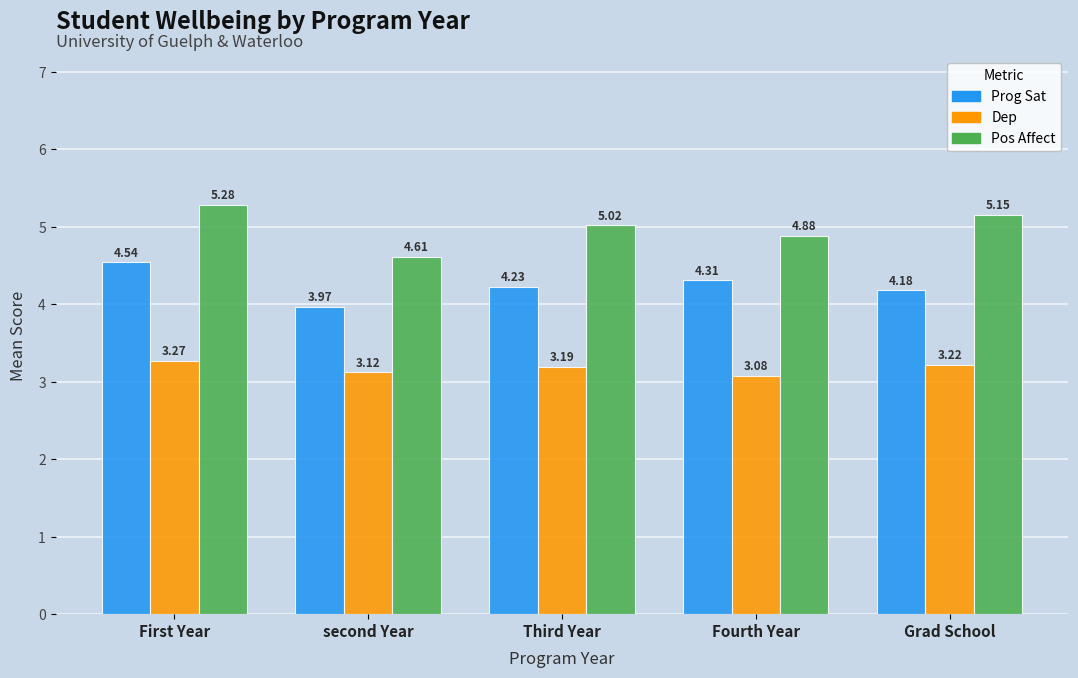

Does the chart contain any negative values?

No